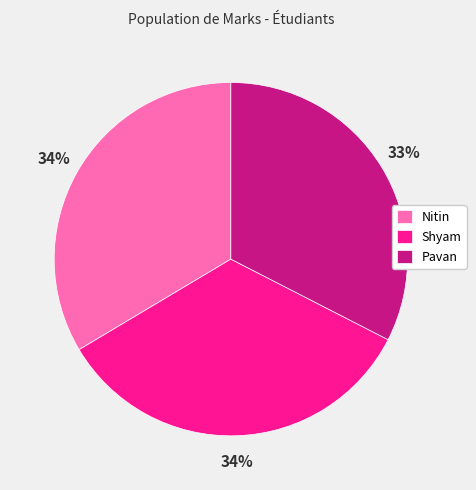

Is there any slice that represents more than half of the pie?

No